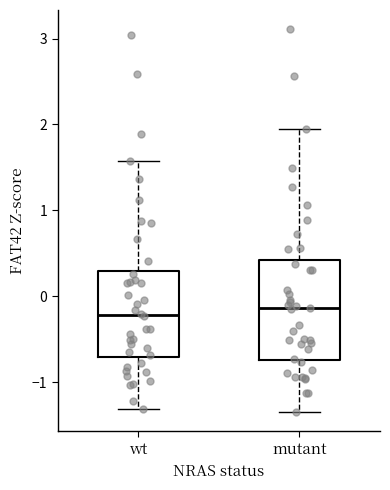

Which box is the tallest, from its lower edge to its upper edge?

mutant